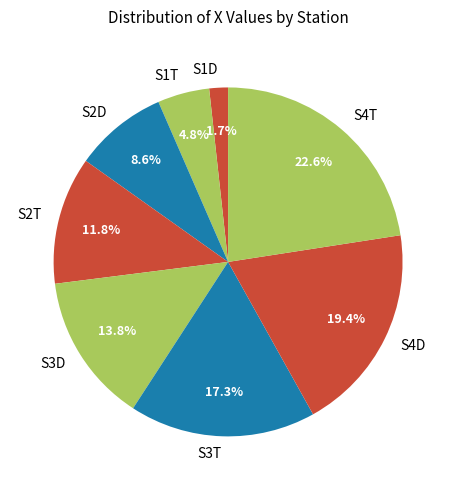

Is it true that S2D is 9% of the pie?

True